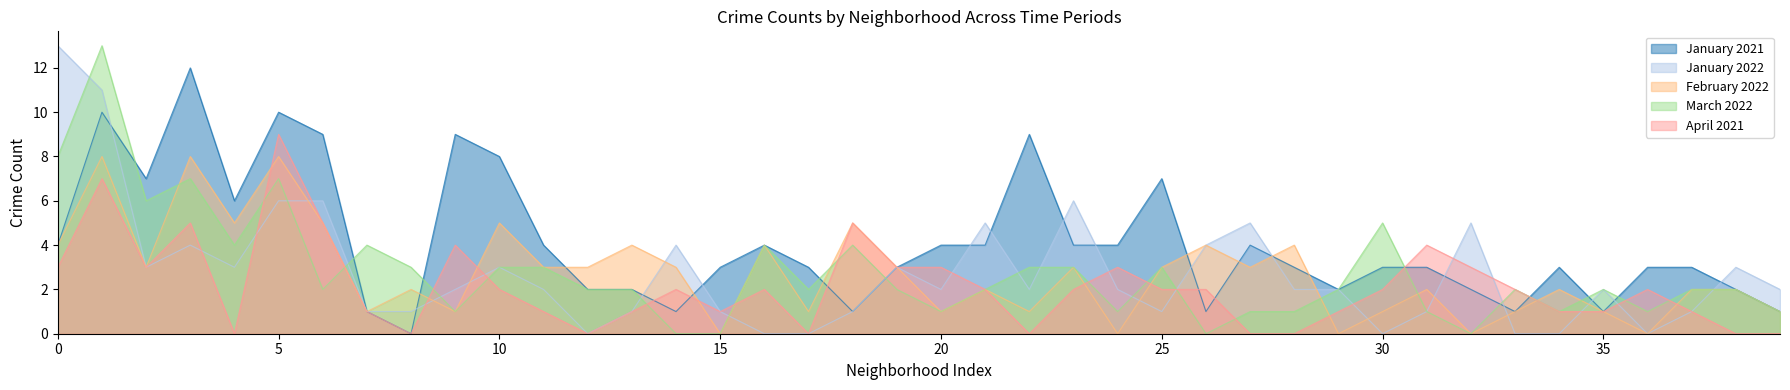

Where does the March 2022 series first go above 2?

0